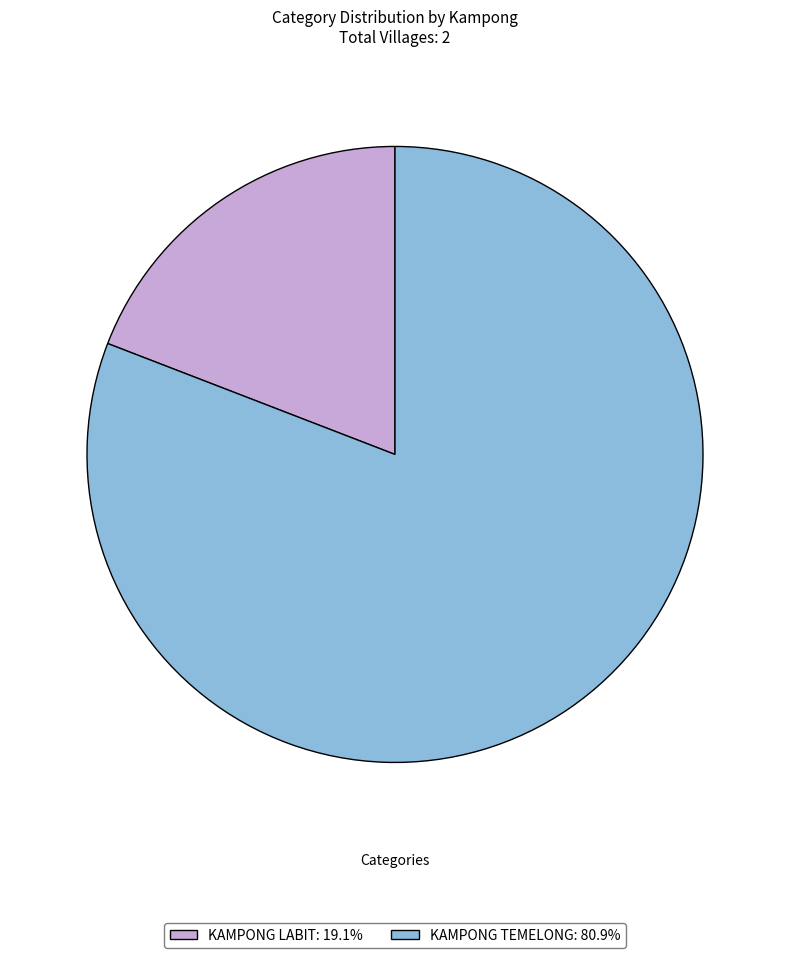

Combined, do KAMPONG LABIT: 19.1% and KAMPONG TEMELONG: 80.9% account for over 50%?

Yes